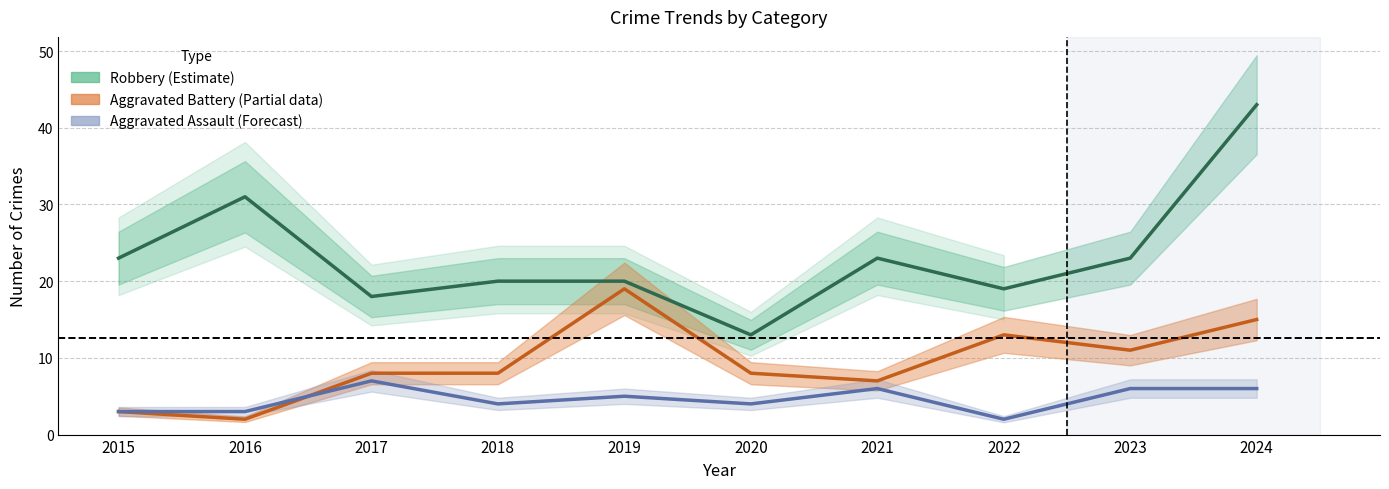

True or false: Robbery (Estimate) and Aggravated Battery (Partial data) cross at least once.

False